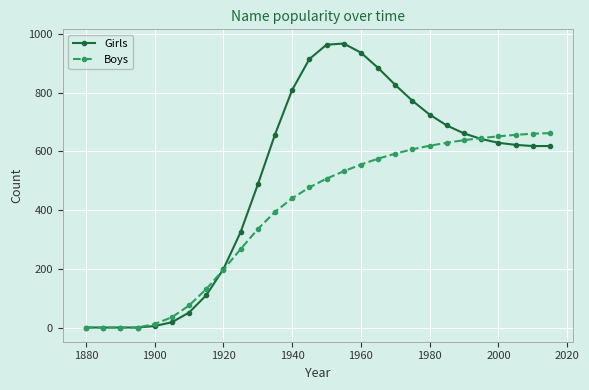

What is the value of the Boys point at the 24th from the left?

645